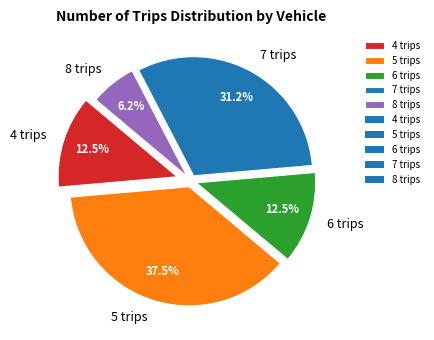

What percentage do 4 trips and 5 trips together represent?

50.0%